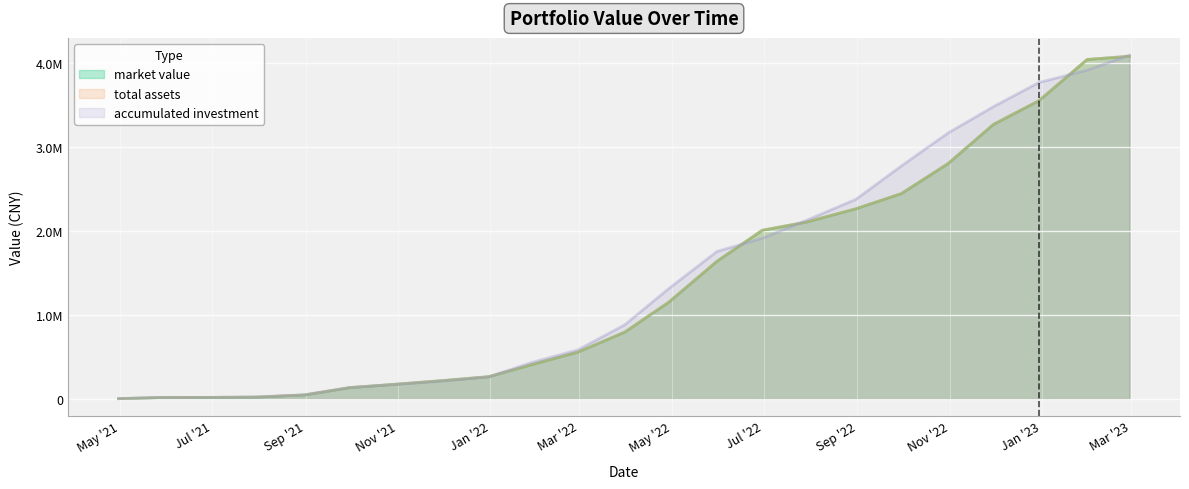

What is the difference between the maximum and minimum values in the market value series?

4085593.2